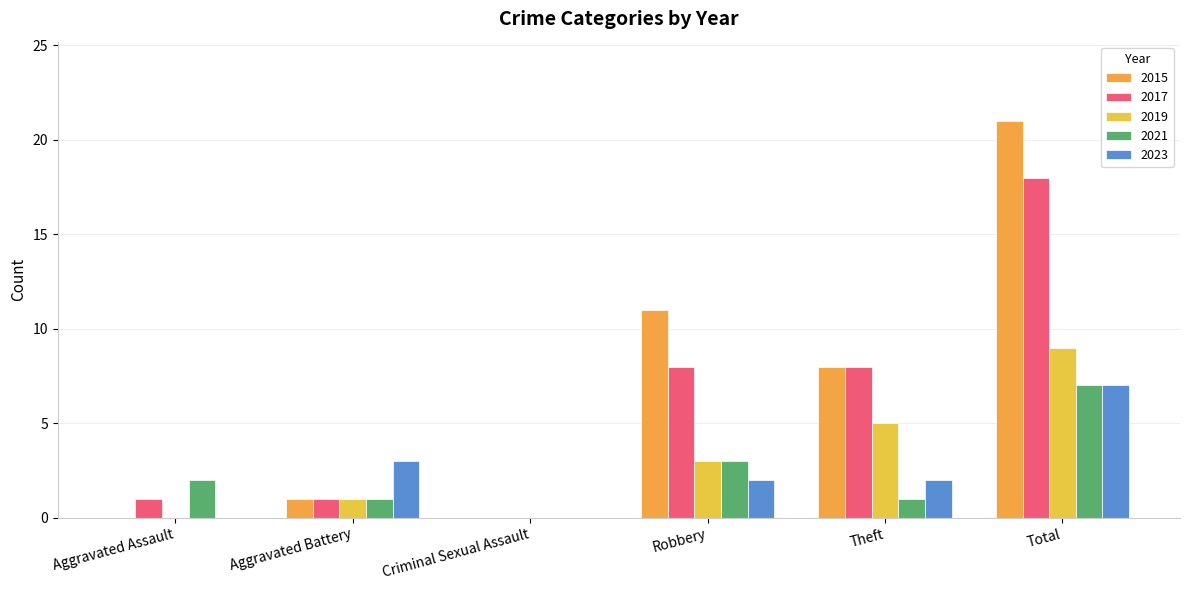

Reading right to left, extract all data points from this chart.

2015: 21	8	11	0	1	0
2017: 18	8	8	0	1	1
2019: 9	5	3	0	1	0
2021: 7	1	3	0	1	2
2023: 7	2	2	0	3	0